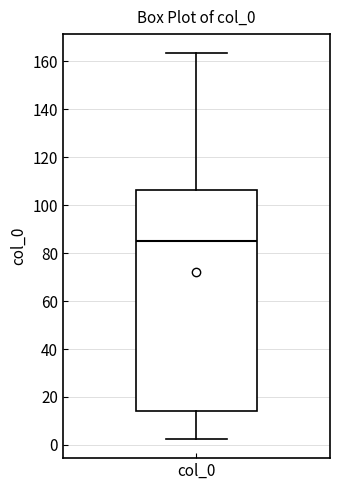

Read this box plot against the y-axis: the position of the median line, the range covered by the box, and the ends of both whiskers. The values are not printed on the chart, so give them approximately, as read against the axis.

median 86, box 14 to 106, whiskers 2 to 164